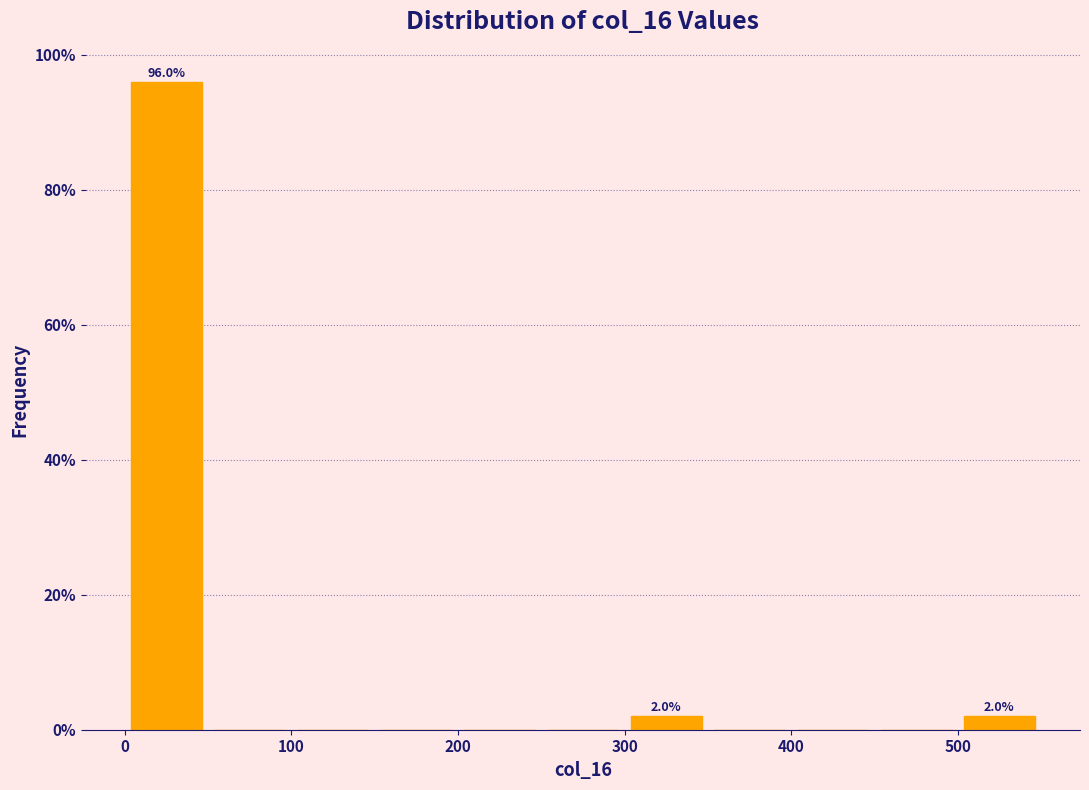

Which range on the x-axis has the tallest bar?

0 to 50